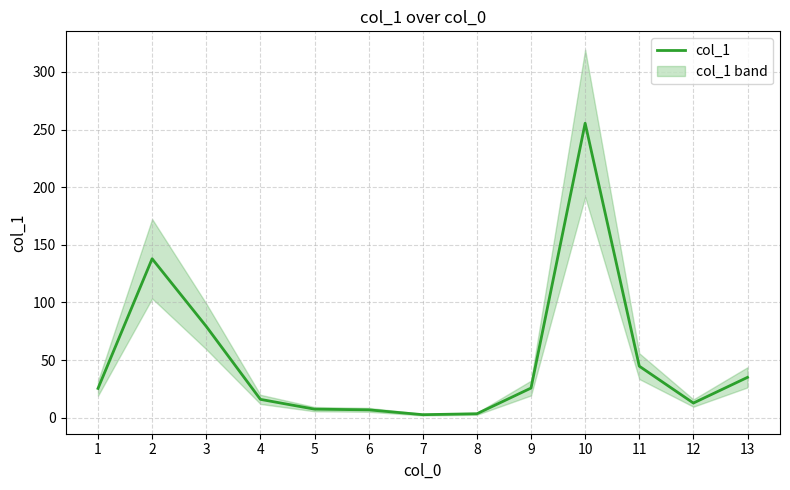

How many interior local valleys (lower than both neighbors) does the data have?

2